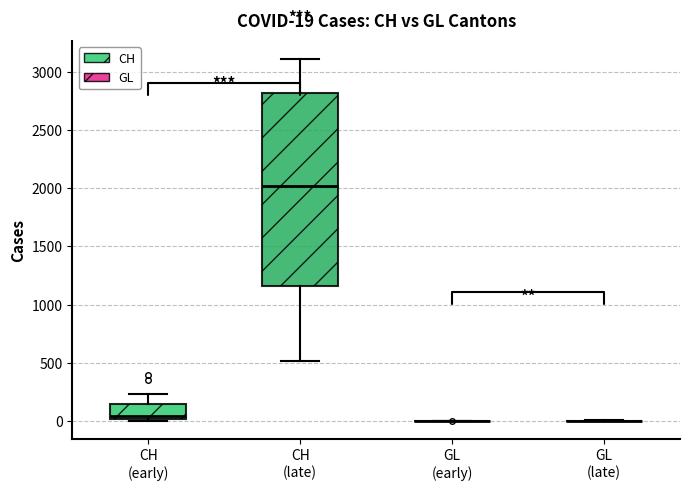

Which box is the tallest, from its lower edge to its upper edge?

CH (late)